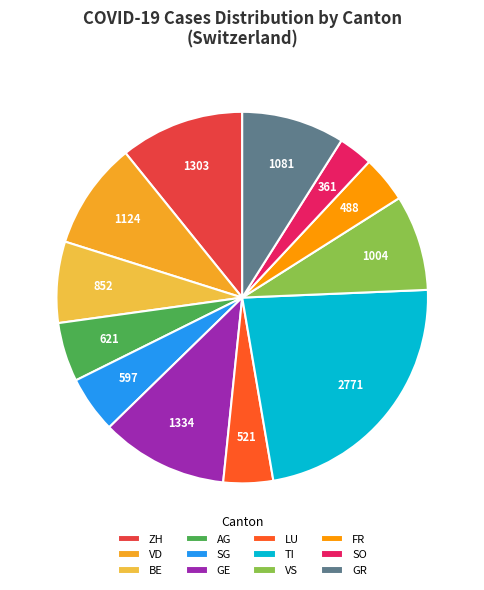

How many segments does this pie chart have?

12